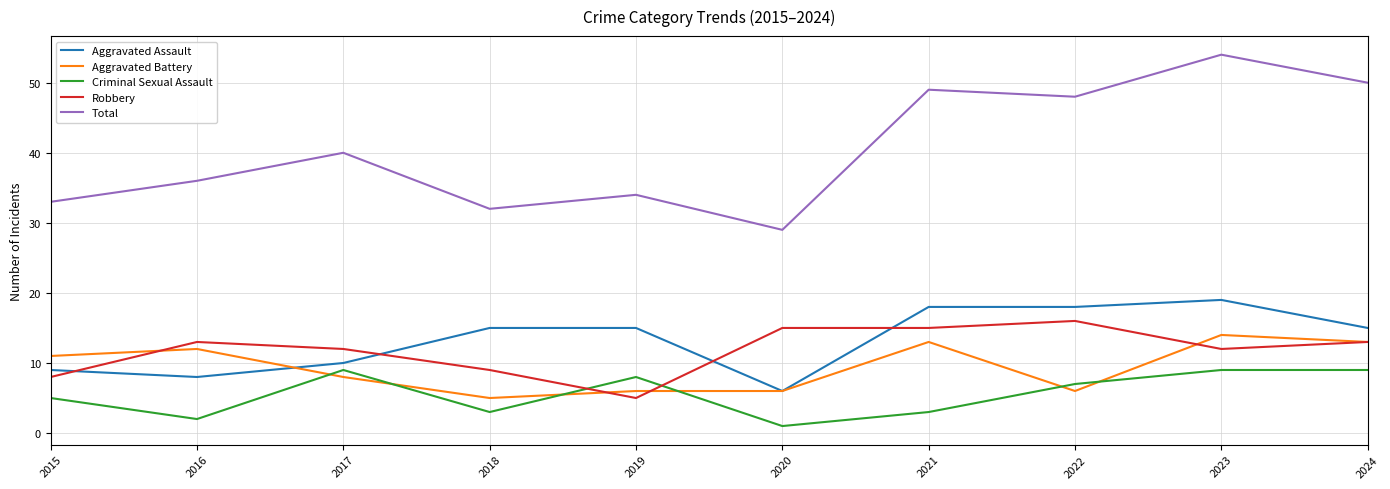

Is the value of Criminal Sexual Assault at 2015 greater than the value of Total at 2021?

No